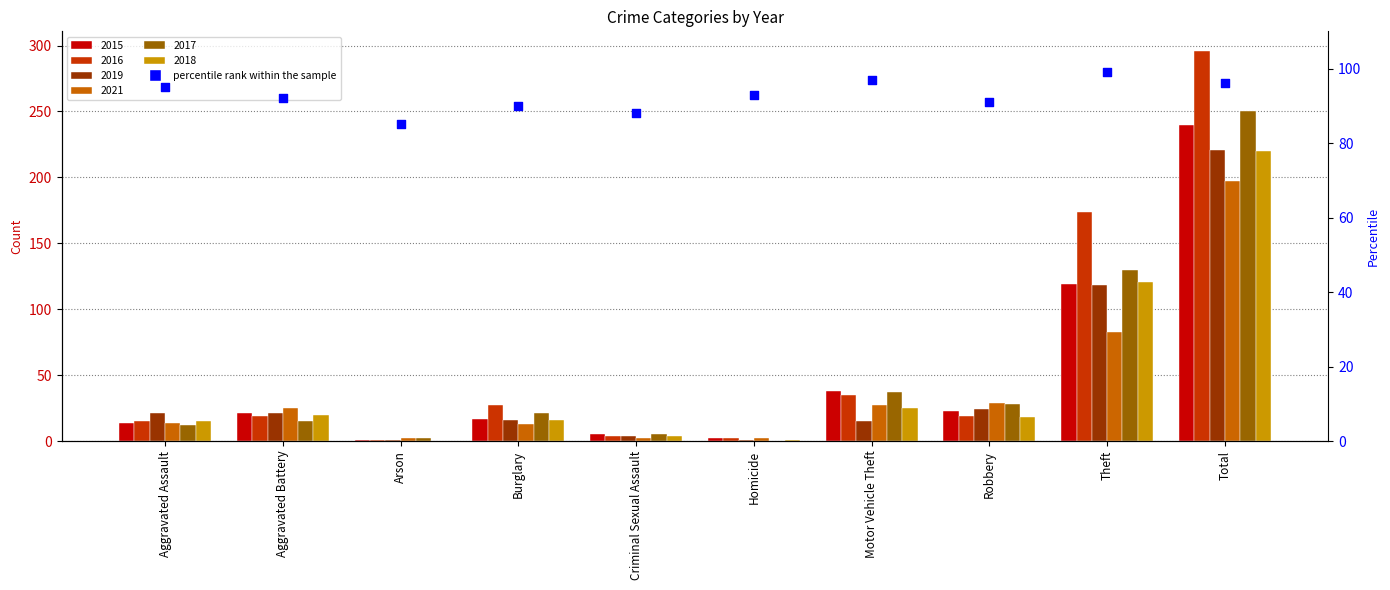

Which has a higher value, Burglary or Criminal Sexual Assault?

Burglary